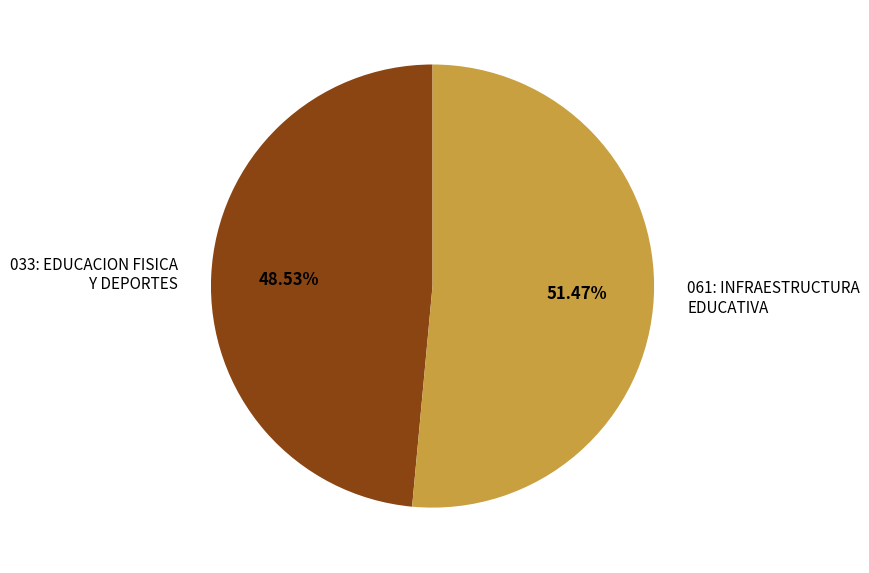

To the nearest percent, what percentage of the pie is 033: EDUCACION FISICA Y DEPORTES?

49%